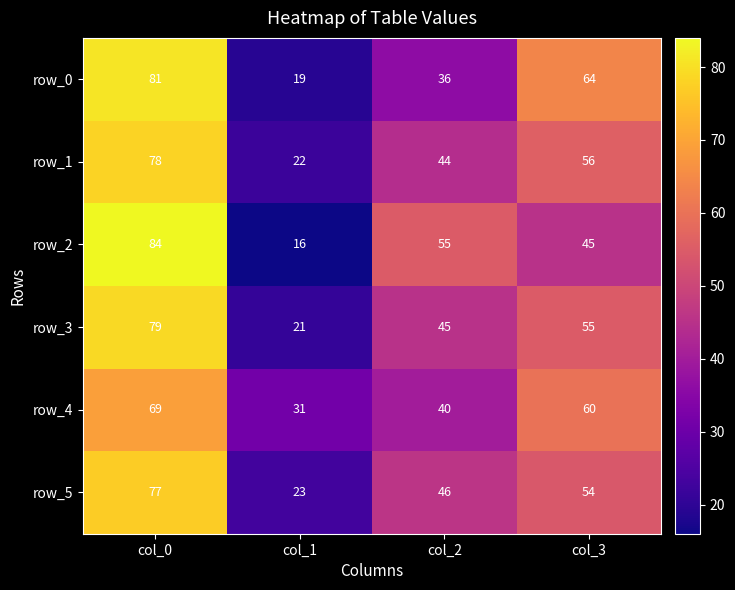

Which series changed the most between col_0 and col_3?

row_2